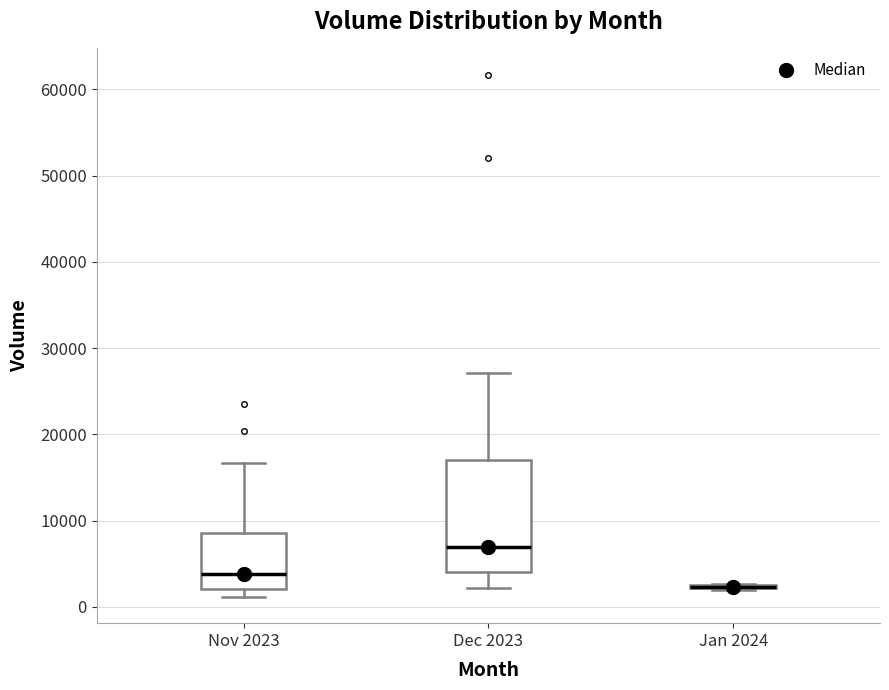

Reading left to right, transcribe this box plot: for each box, give where its median line is, the range the box spans, and where its two whiskers end, as read against the y-axis. The values are not printed on the chart, so give them approximately, as read against the axis.

Nov 2023: median 4000, box 2000 to 8000, whiskers 1000 to 17000
Dec 2023: median 7000, box 4000 to 17000, whiskers 2000 to 27000
Jan 2024: box collapsed to a line at 2000, whiskers 2000 to 3000